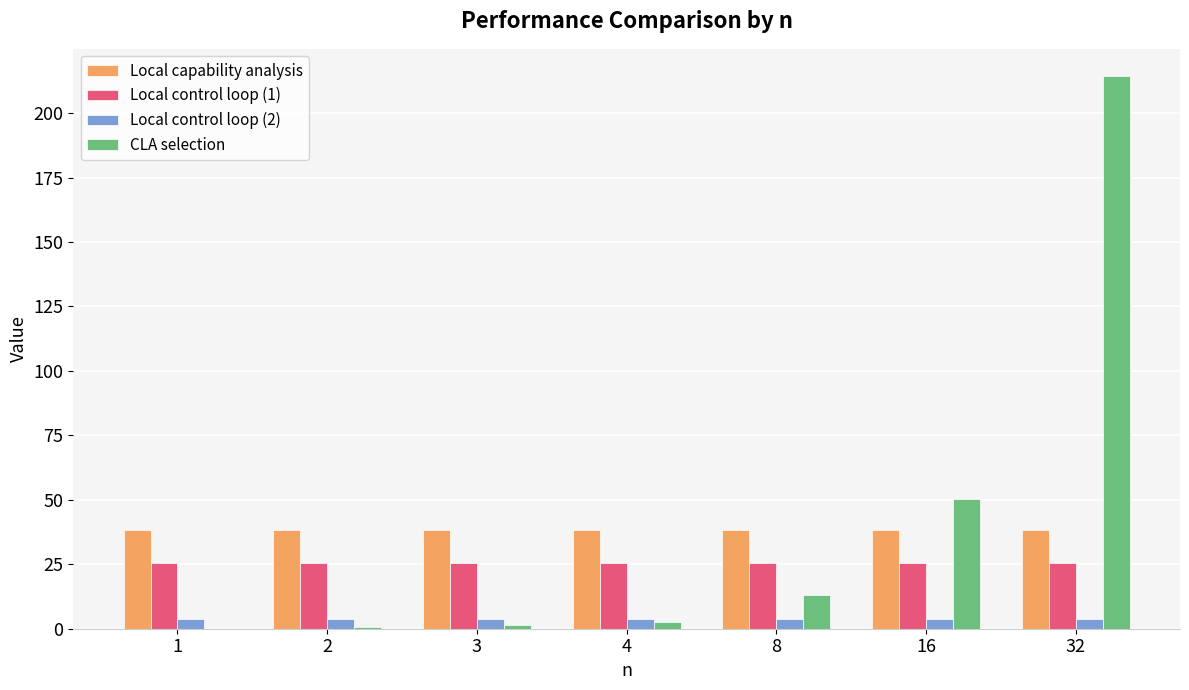

The CLA selection series shows 17.0 at 16. True or false?

False